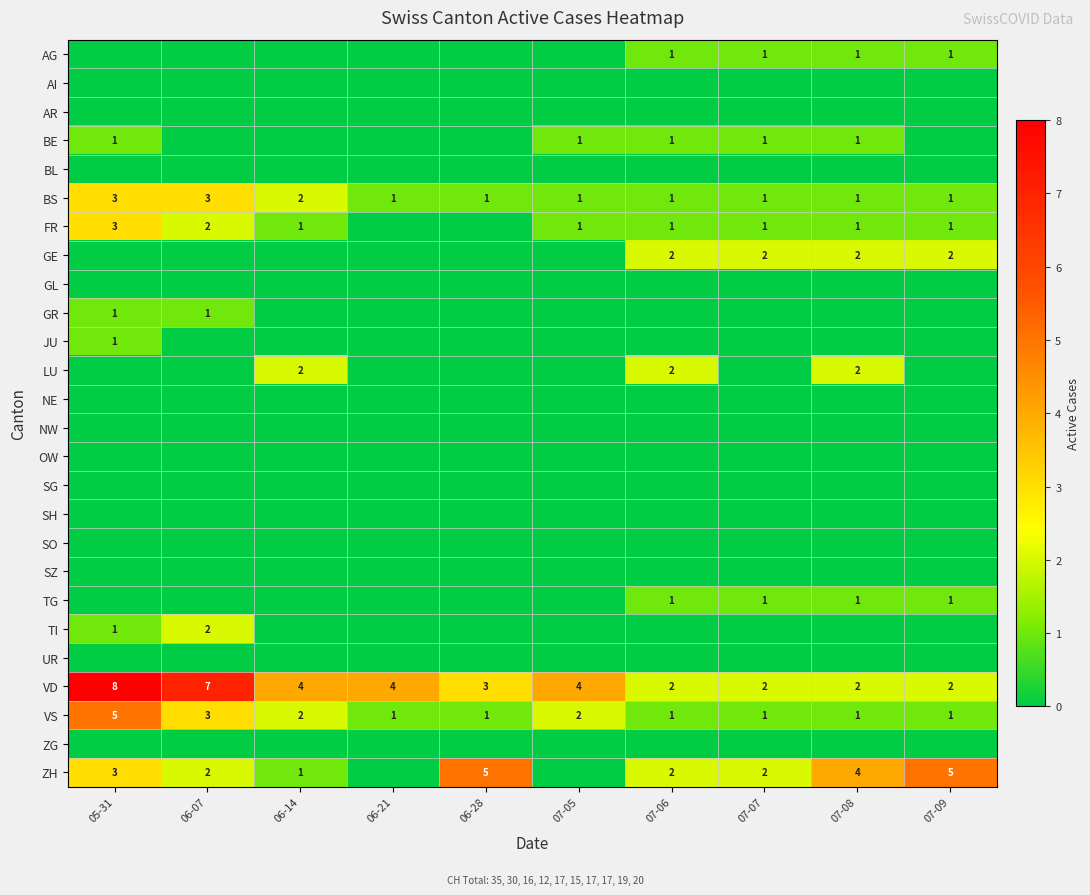

Is it true that ZH equals 1 at 06-14?

True